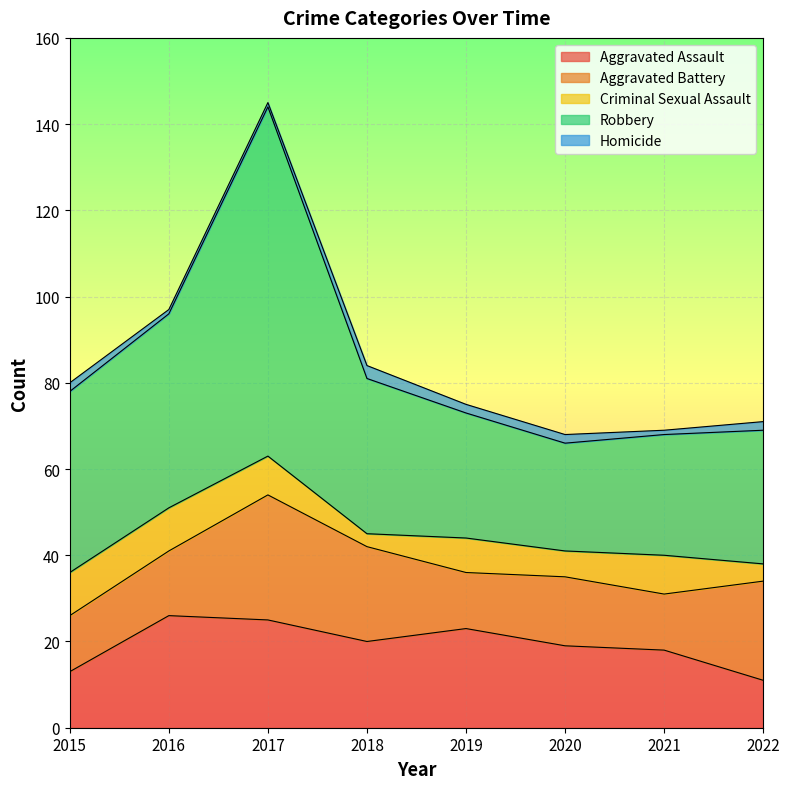

At 2019, list the series in order from smallest to largest.

Homicide, Criminal Sexual Assault, Aggravated Battery, Aggravated Assault, Robbery